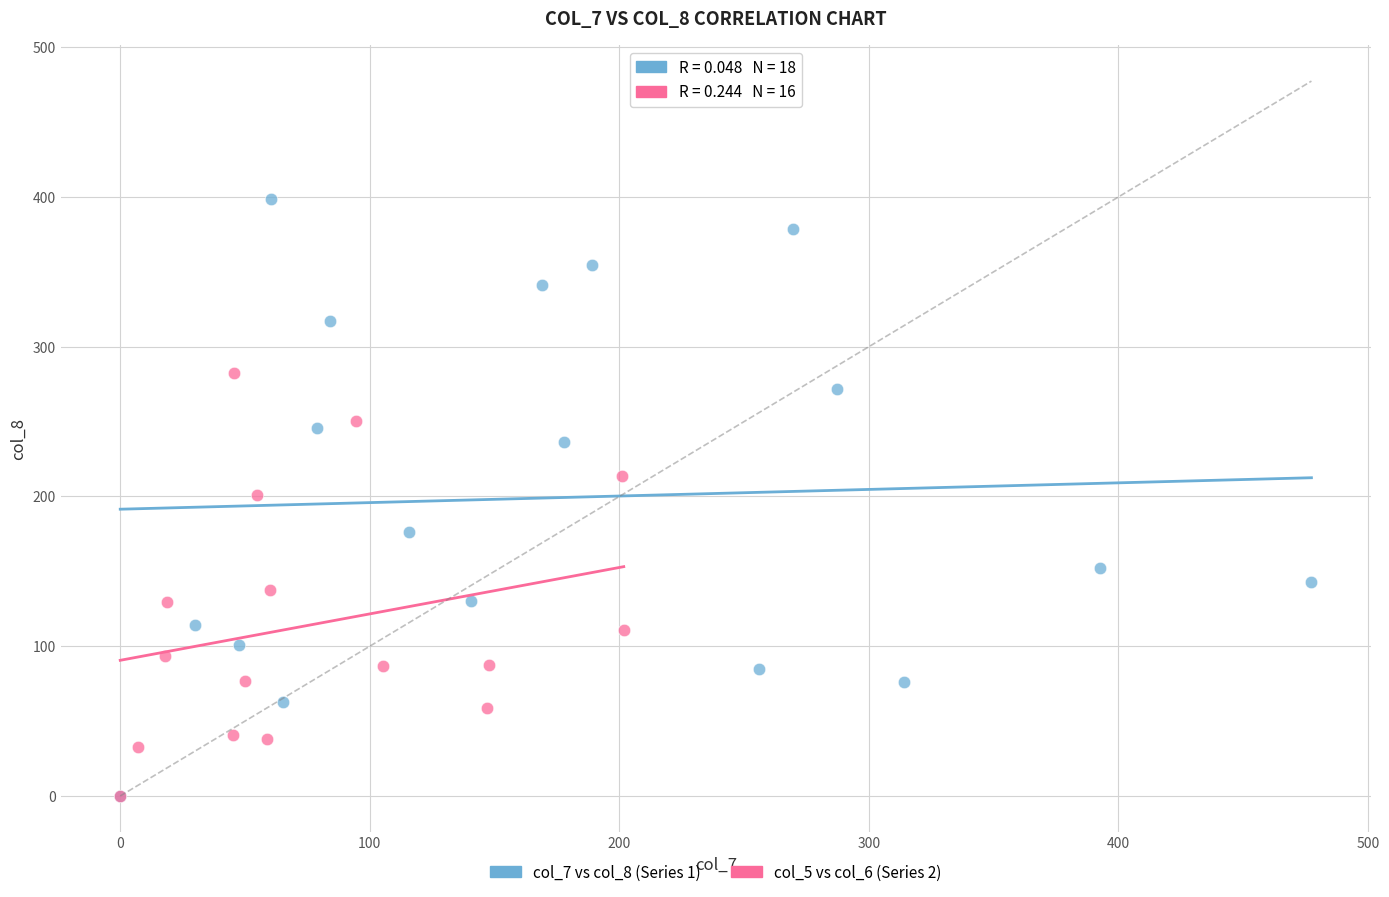

Which series reaches the maximum Y coordinate?

col_7 vs col_8 (Series 1)